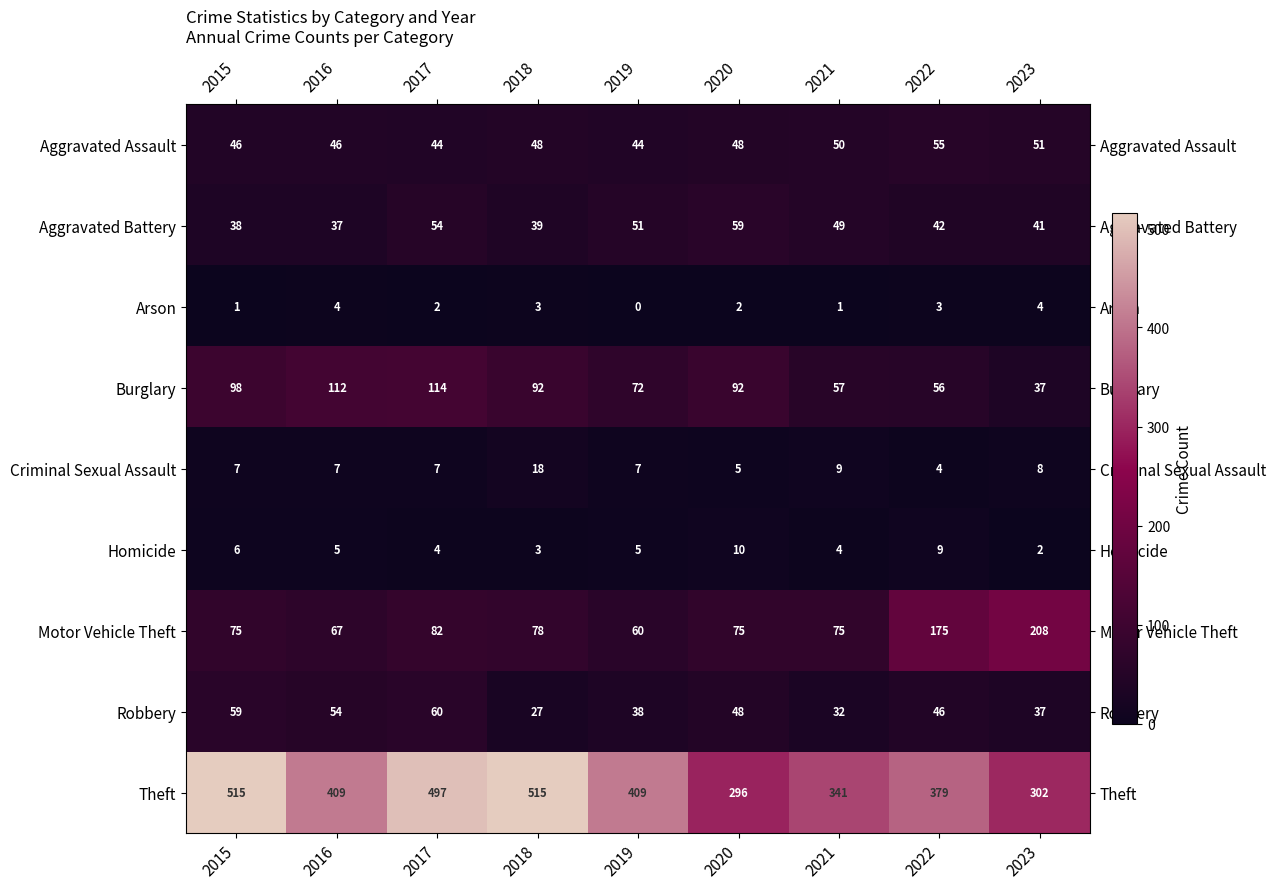

Rank the series by their maximum value, from lowest to highest.

Arson, Homicide, Criminal Sexual Assault, Aggravated Assault, Aggravated Battery, Robbery, Burglary, Motor Vehicle Theft, Theft